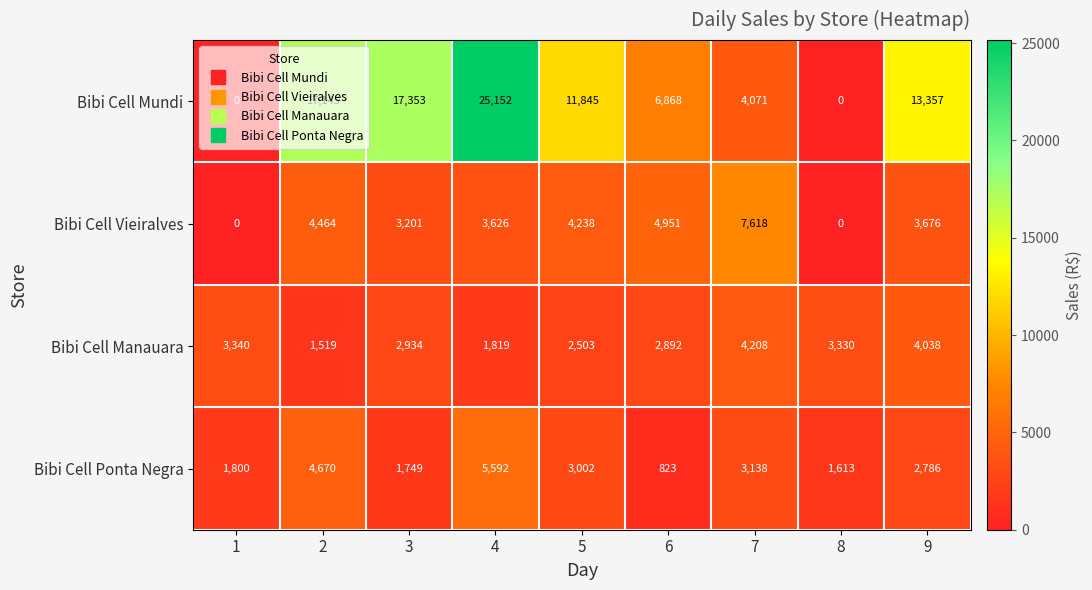

The value of Bibi Cell Vieiralves at 4 is 1276. True or false?

False